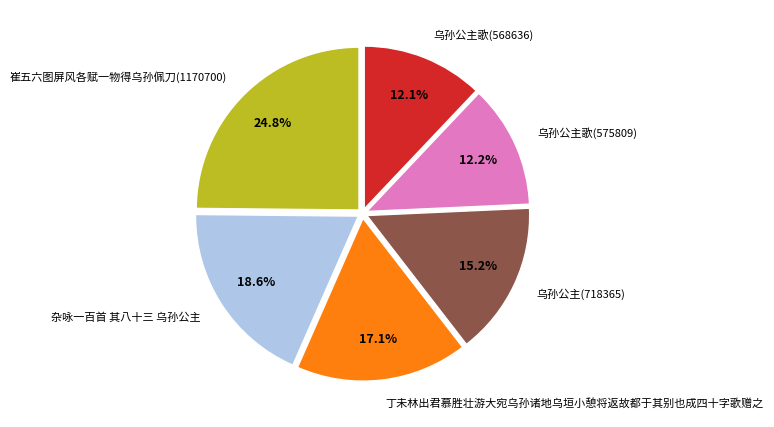

Does 乌孙公主(718365) account for over 50% of the chart?

No